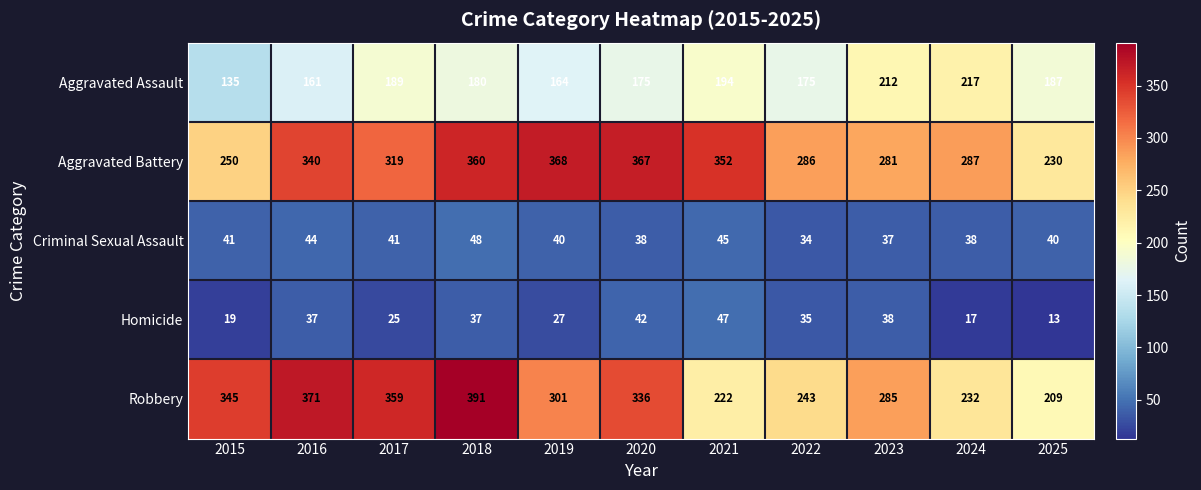

What value does the Robbery series have at 2021, to the nearest 5?

220